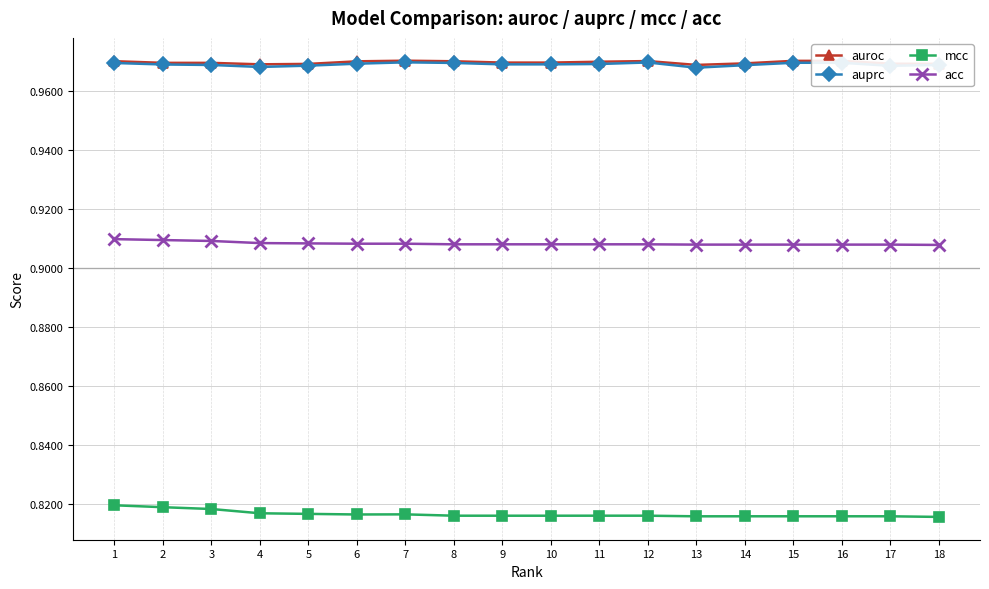

True or false: auroc and acc cross at least once.

False